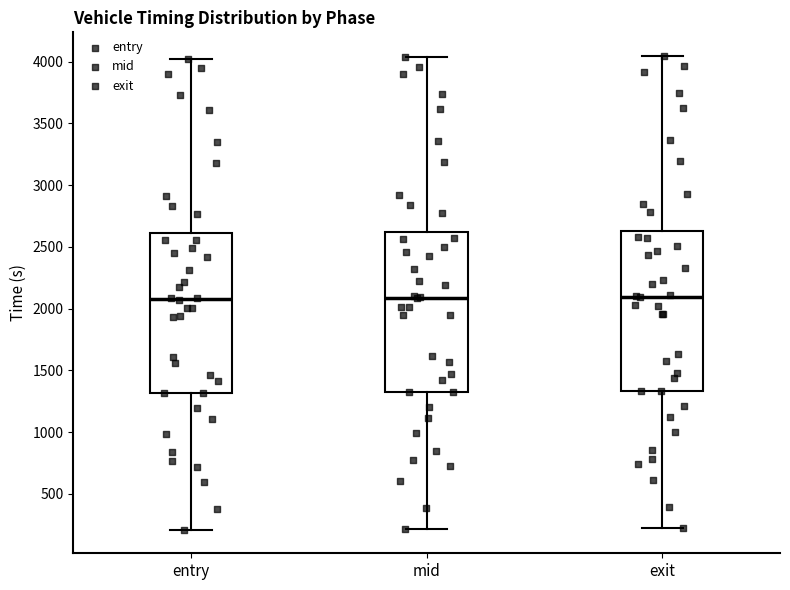

Where is the upper edge of the box for entry on the y-axis? The values are not printed on the chart, so give them approximately, as read against the axis.

2600